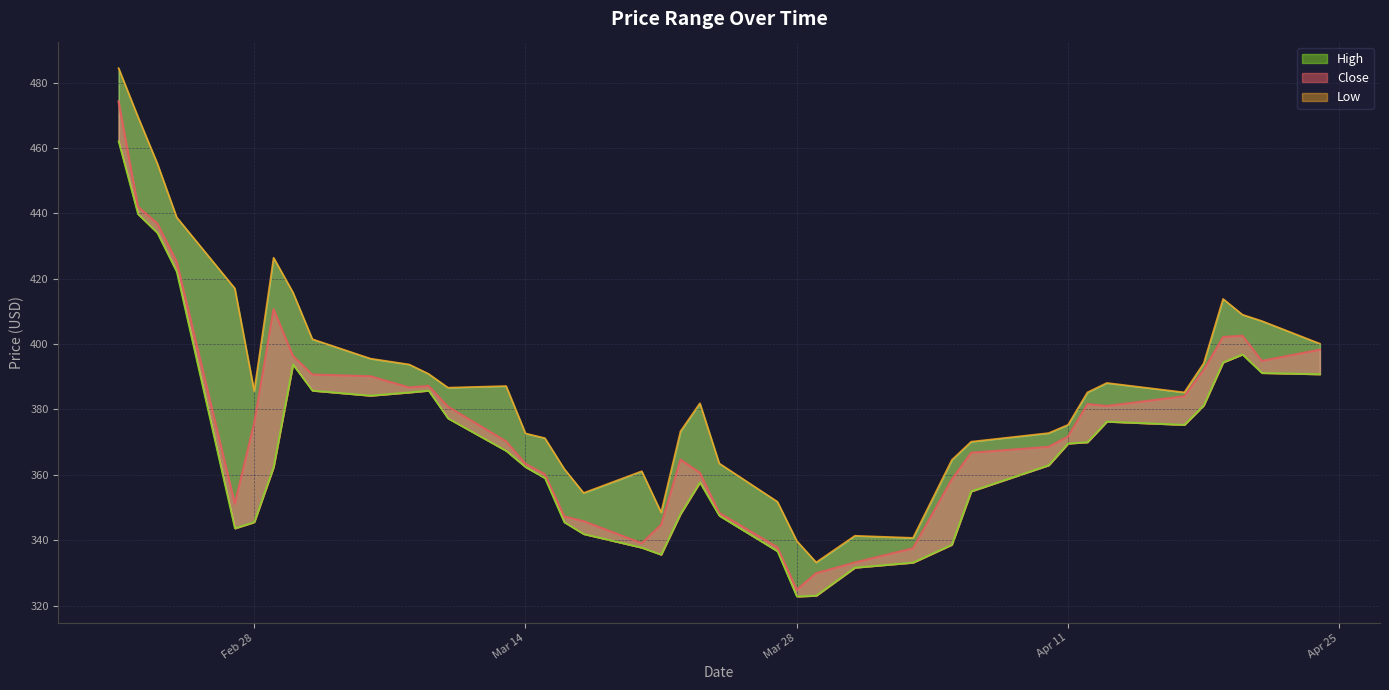

True or false: Close has more than 0 interior local peaks.

True